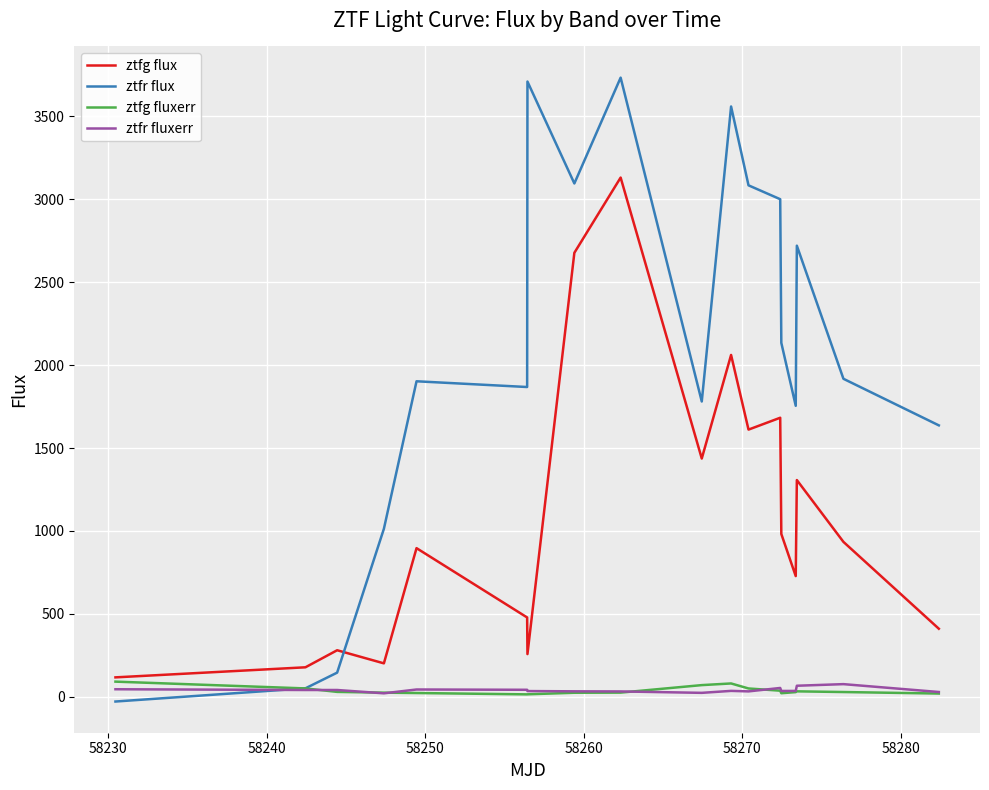

Which series has the largest range (max minus min)?

ztfr flux